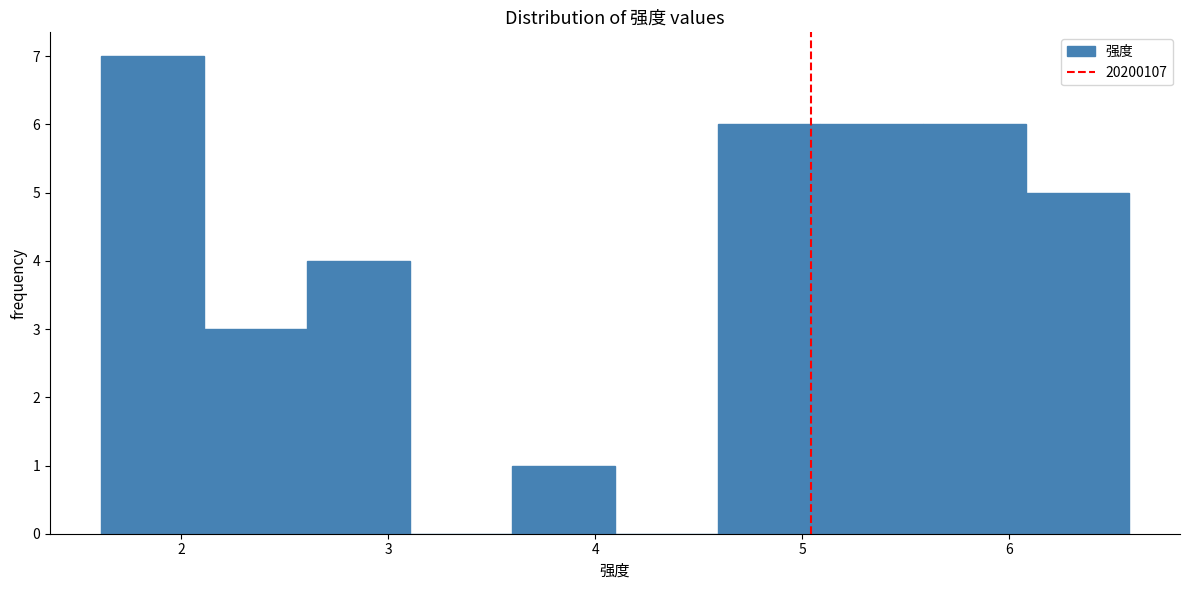

What is the height of the bar covering 4.6 to 5.1 on the x-axis? Neither the bar edges nor the heights are printed on the chart, so give them approximately, as read against the axes.

6